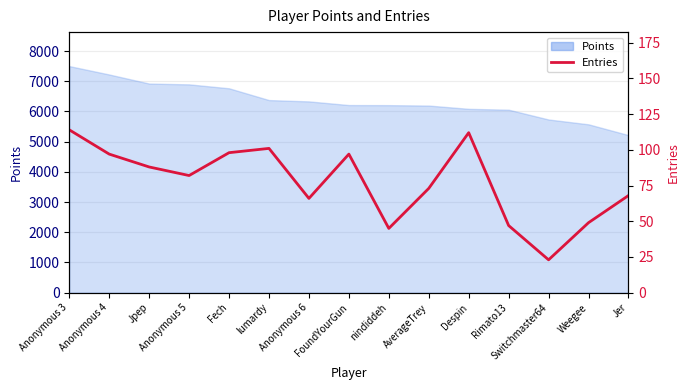

Where is the first local maximum?

lumardy